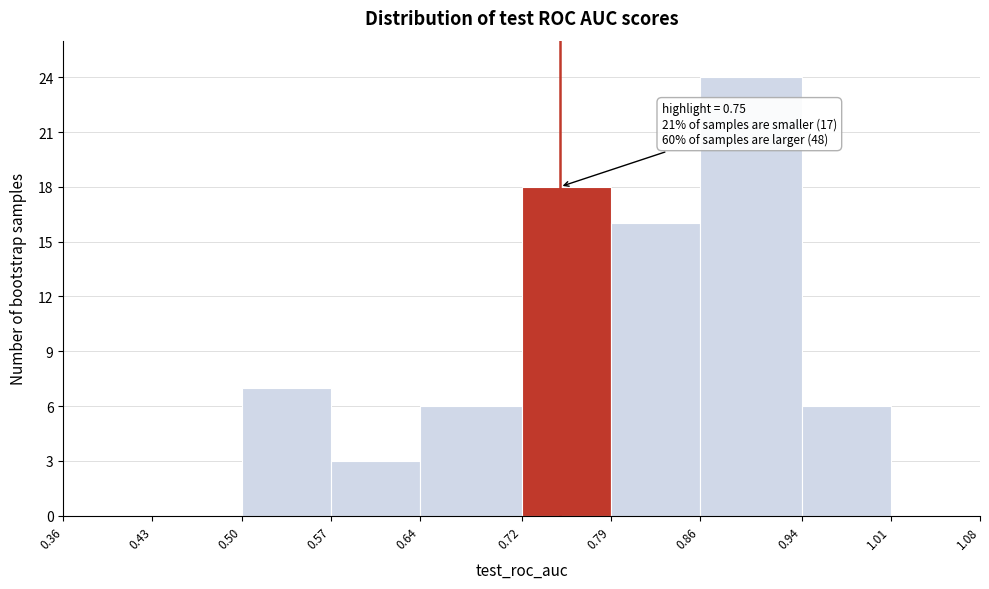

Which range on the x-axis has the tallest bar?

0.86 to 0.94